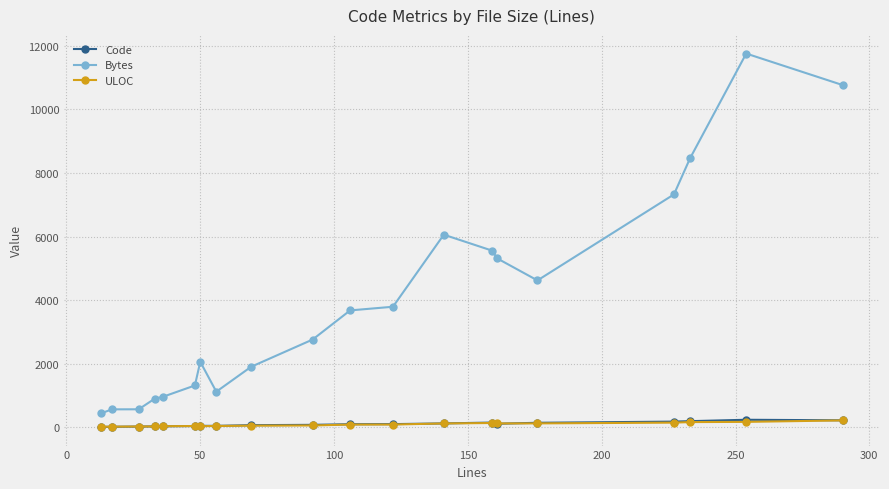

What is the maximum value for Code?

231